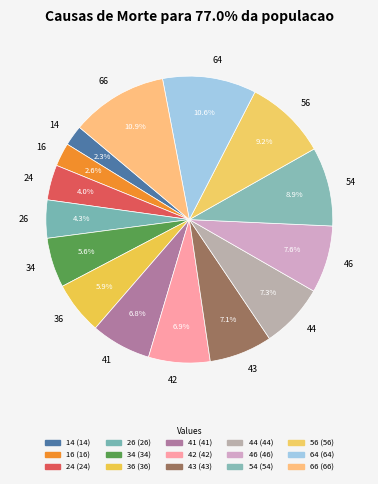

How much of the chart is everything except 44?

92.7%